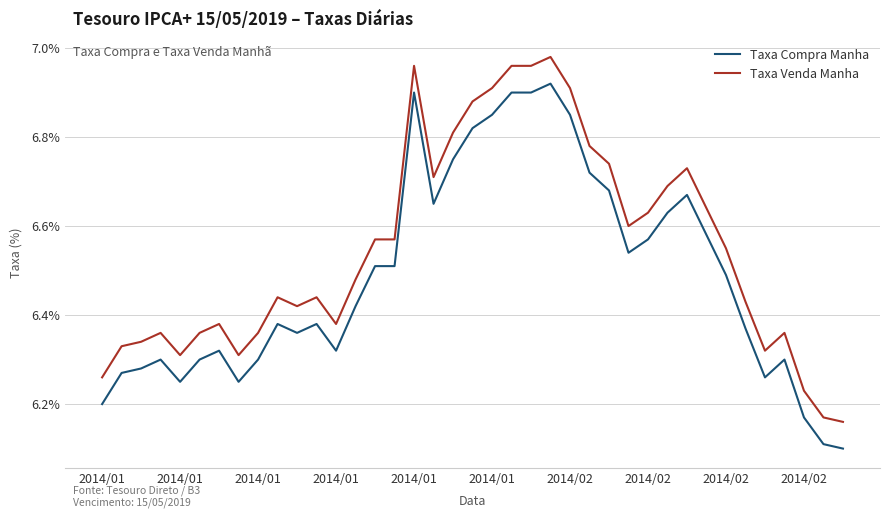

Does the chart have visible grid lines?

Yes